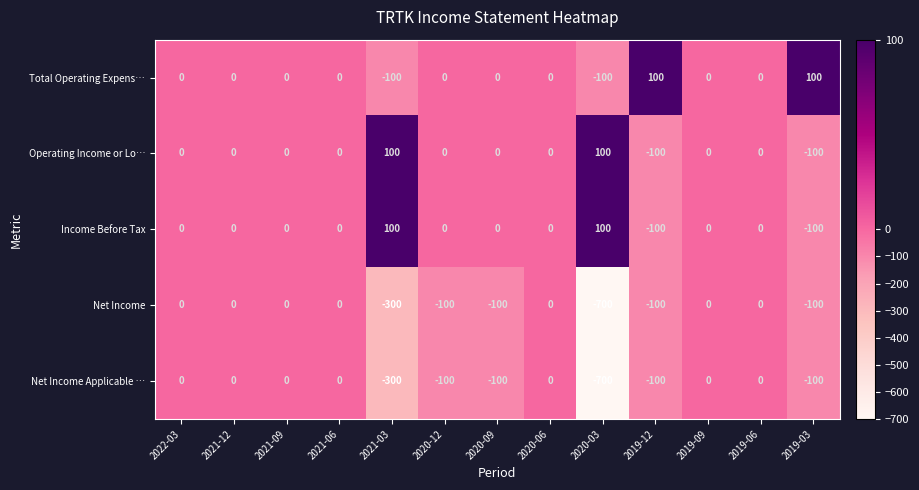

Is it true that Net Income equals 0 at 2019-09?

True